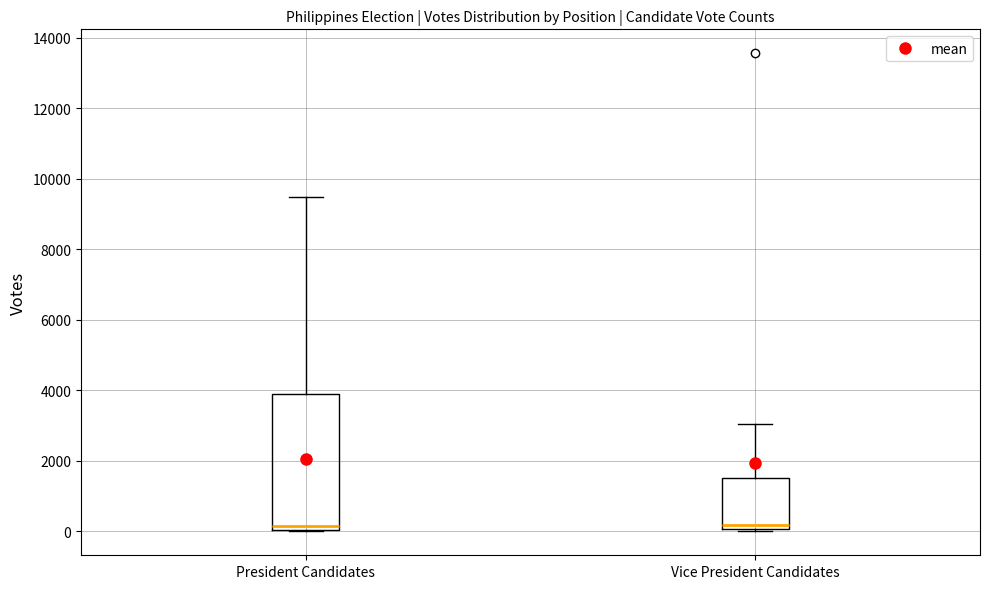

Reading left to right, transcribe this box plot: for each box, give where its median line is, the range the box spans, and where its two whiskers end, as read against the y-axis. The values are not printed on the chart, so give them approximately, as read against the axis.

President Candidates: median 200, box 0 to 3800, whiskers 0 to 9400
Vice President Candidates: median 200, box 0 to 1600, whiskers 0 to 3000